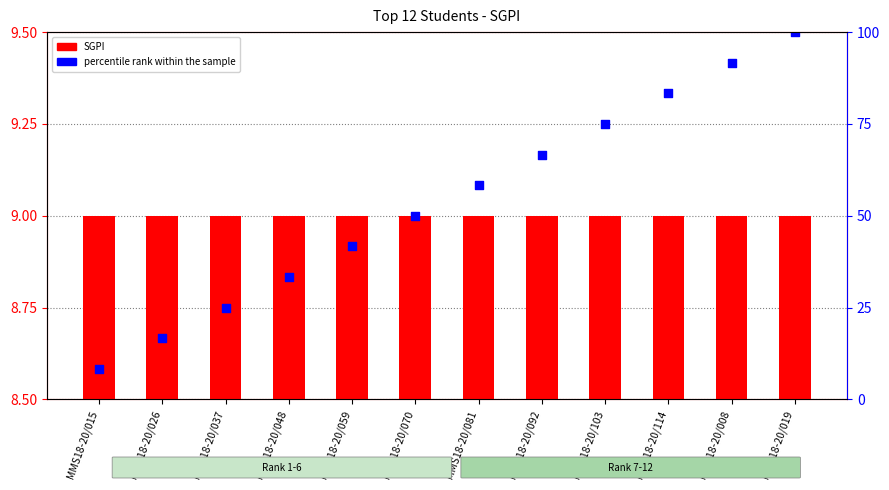

At which category is the sum across all series the highest?

MMS18-20/019